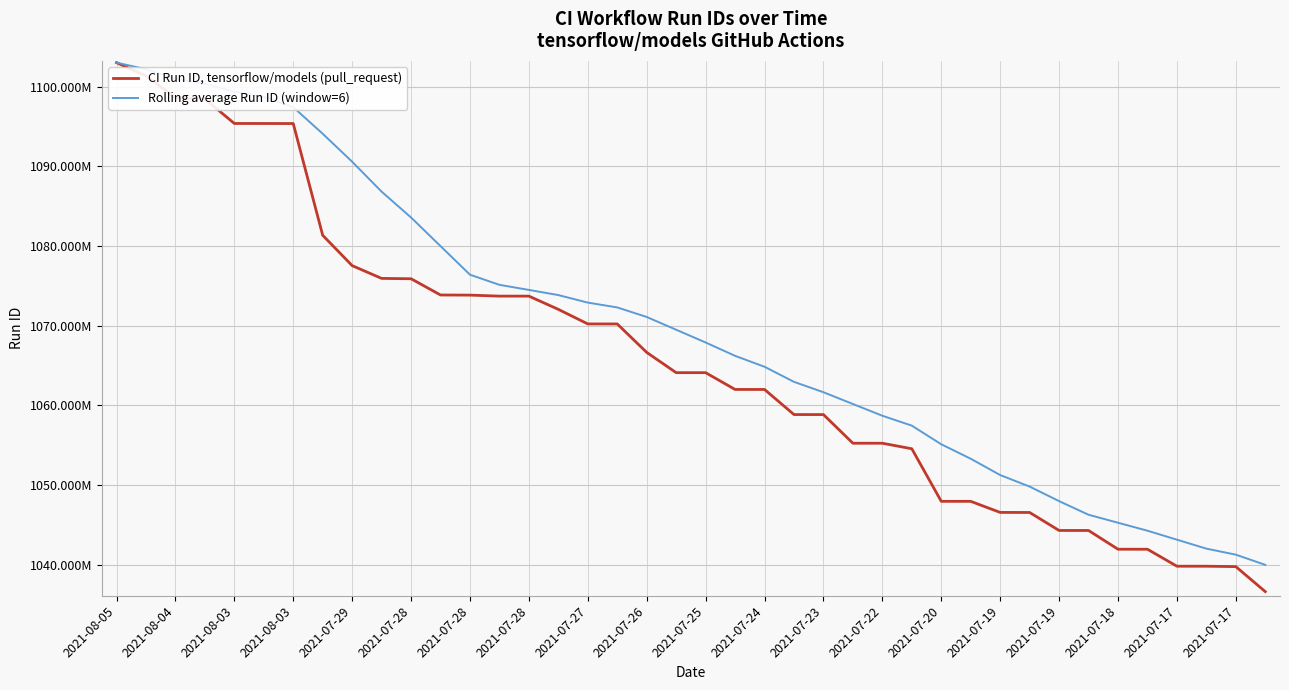

What are all the series names shown in the legend?

CI Run ID, tensorflow/models (pull_request), Rolling average Run ID (window=6)